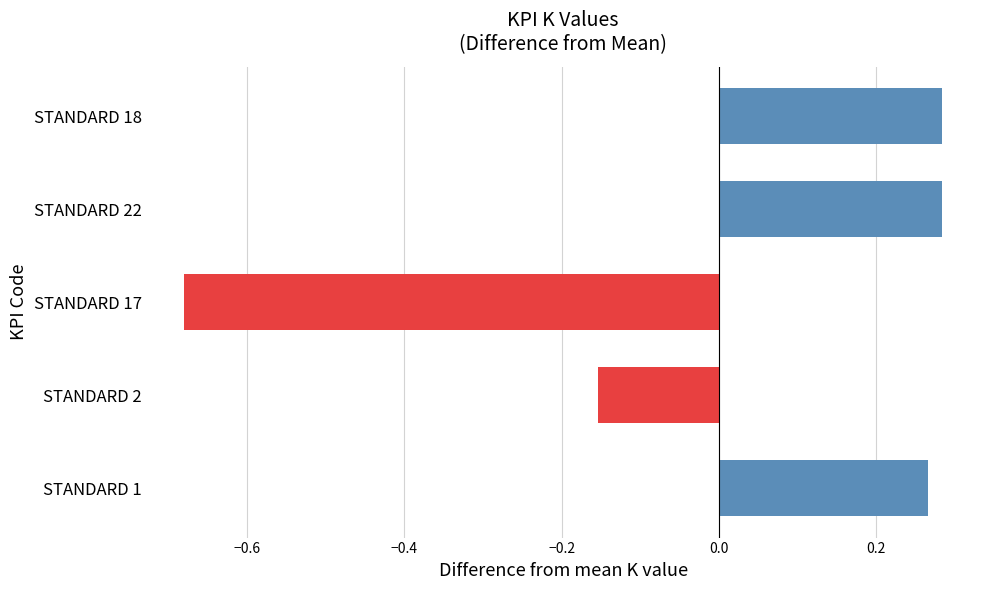

How many values are below zero?

2